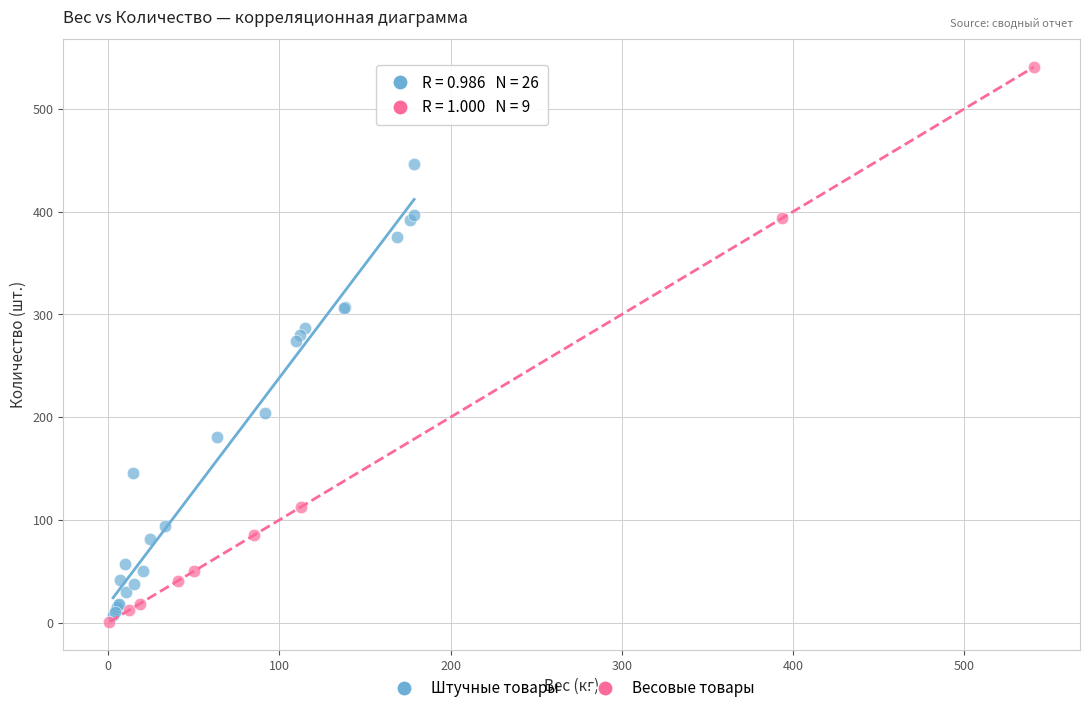

Which series contains the lowest Y value?

Весовые товары